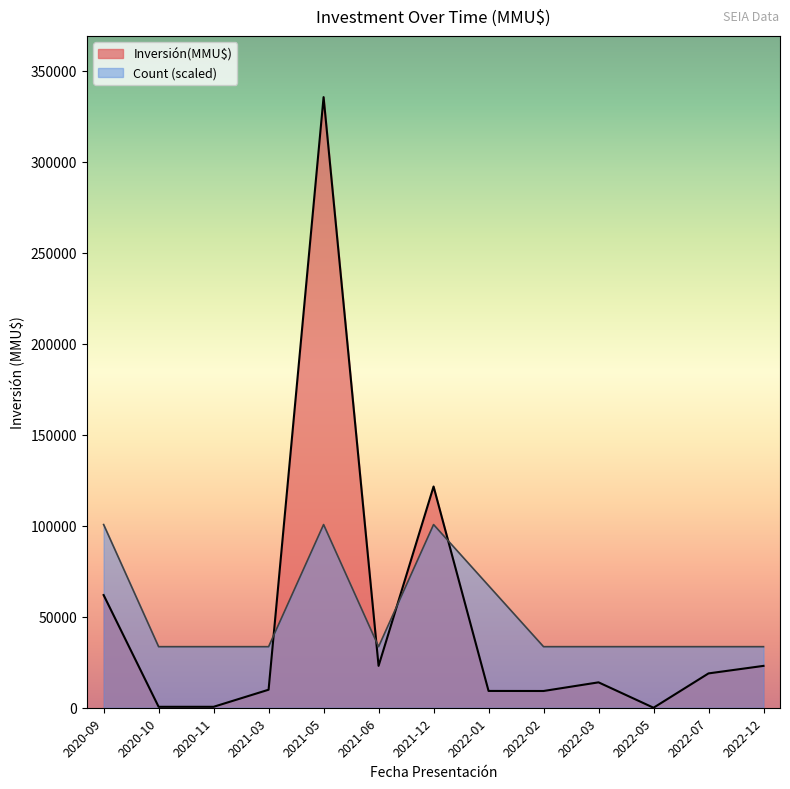

Which label corresponds to the largest value in the chart?

2021-05